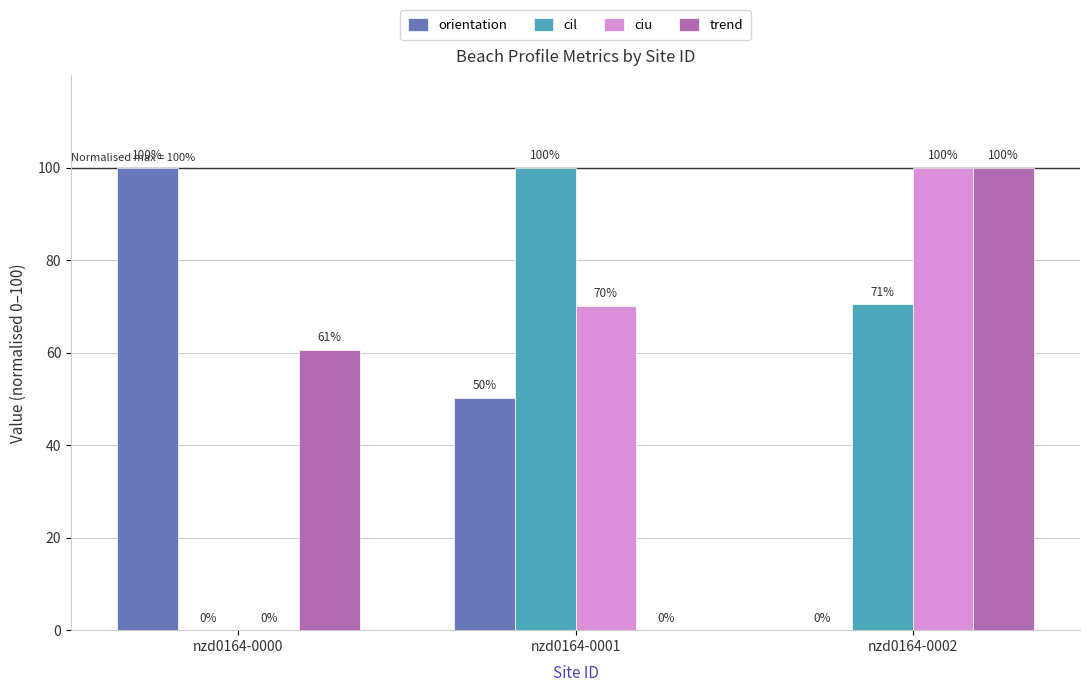

The cil series shows 70.5 at nzd0164-0002. True or false?

True